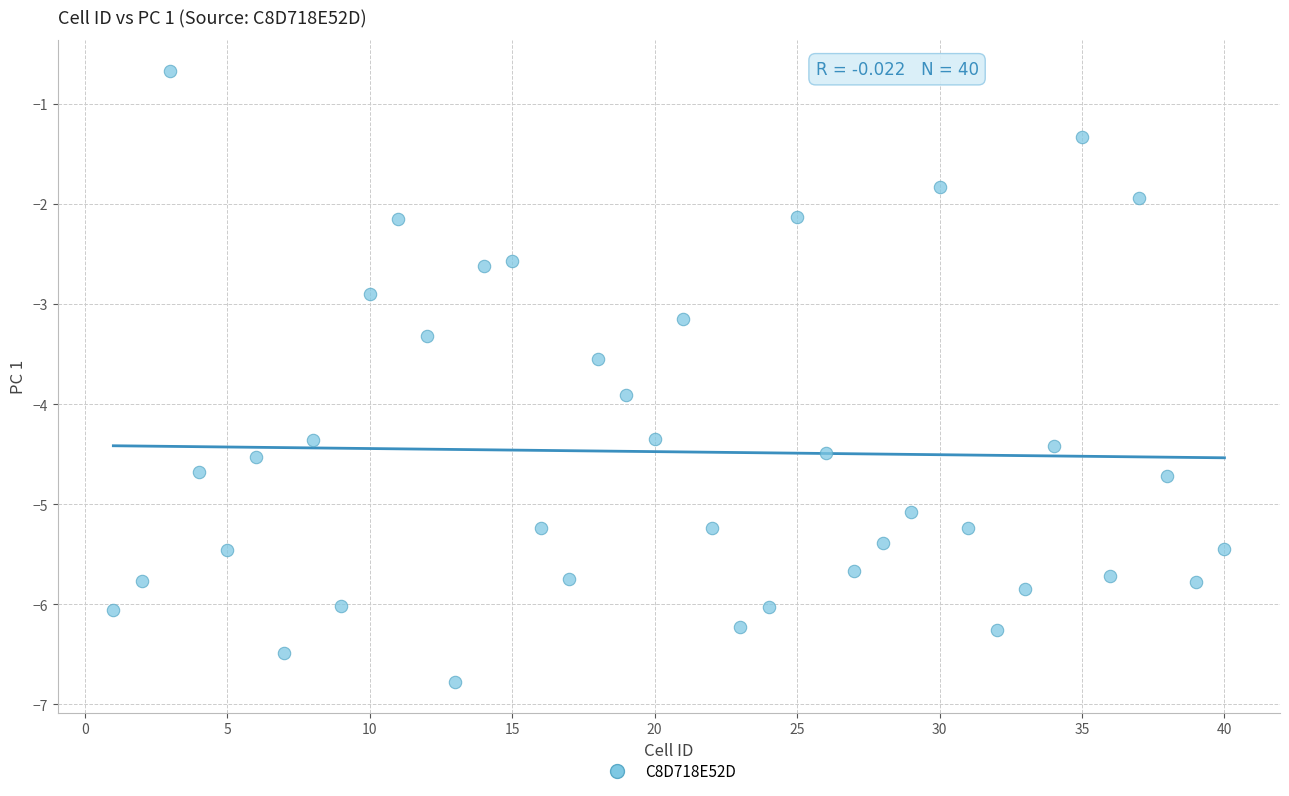

What is the range of X values (max minus min)?

39.0